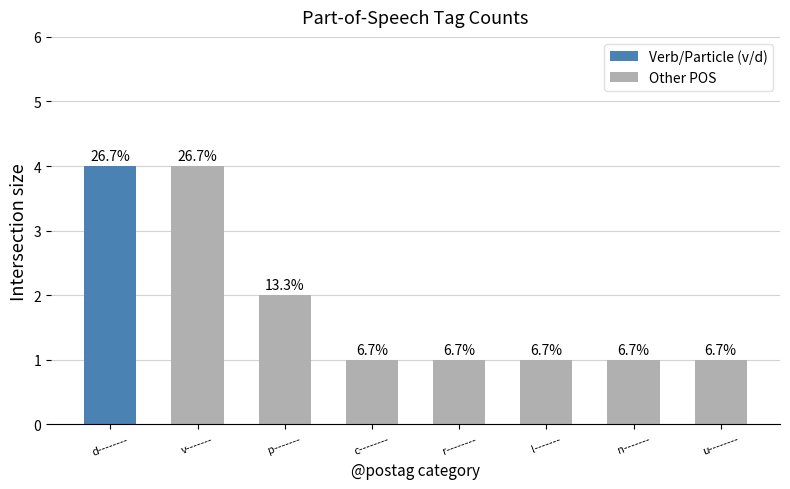

What position from the right is u--------?

1